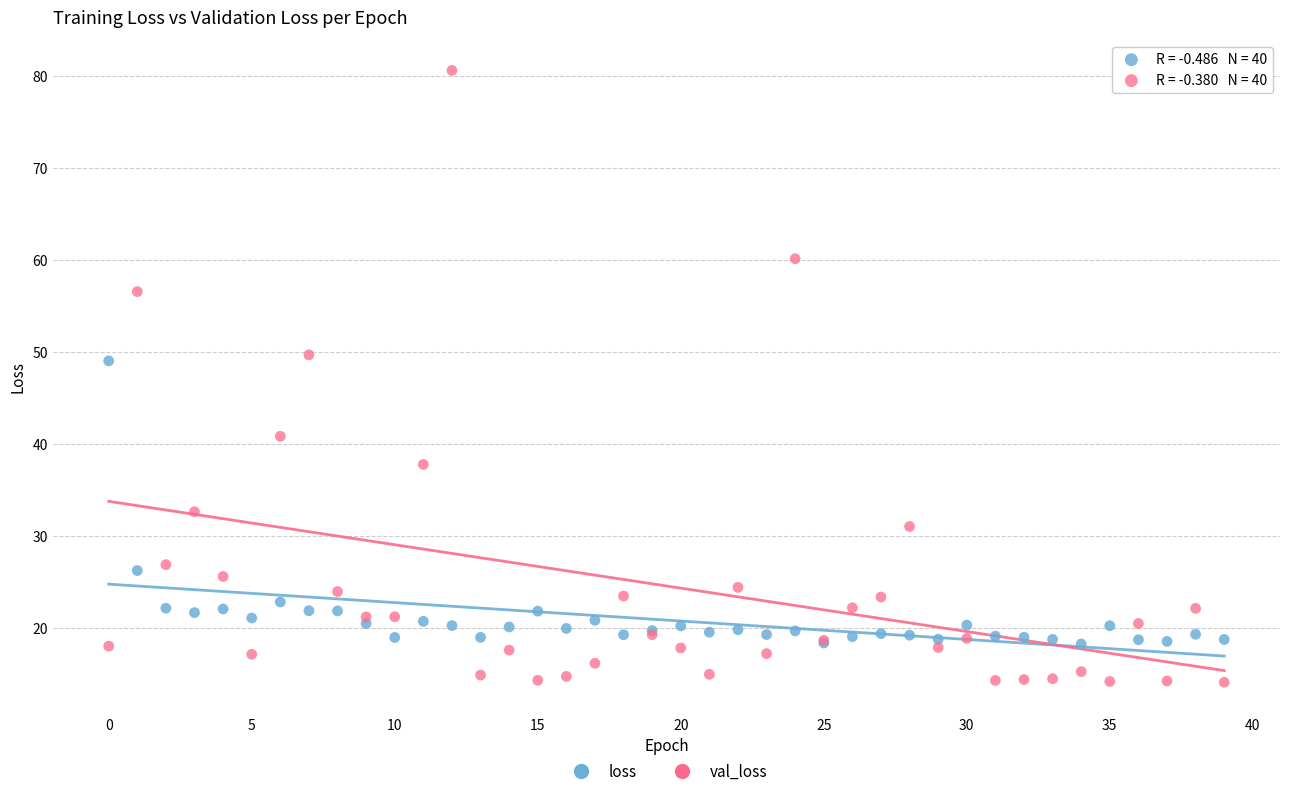

What are all the series names shown in the legend?

loss, val_loss